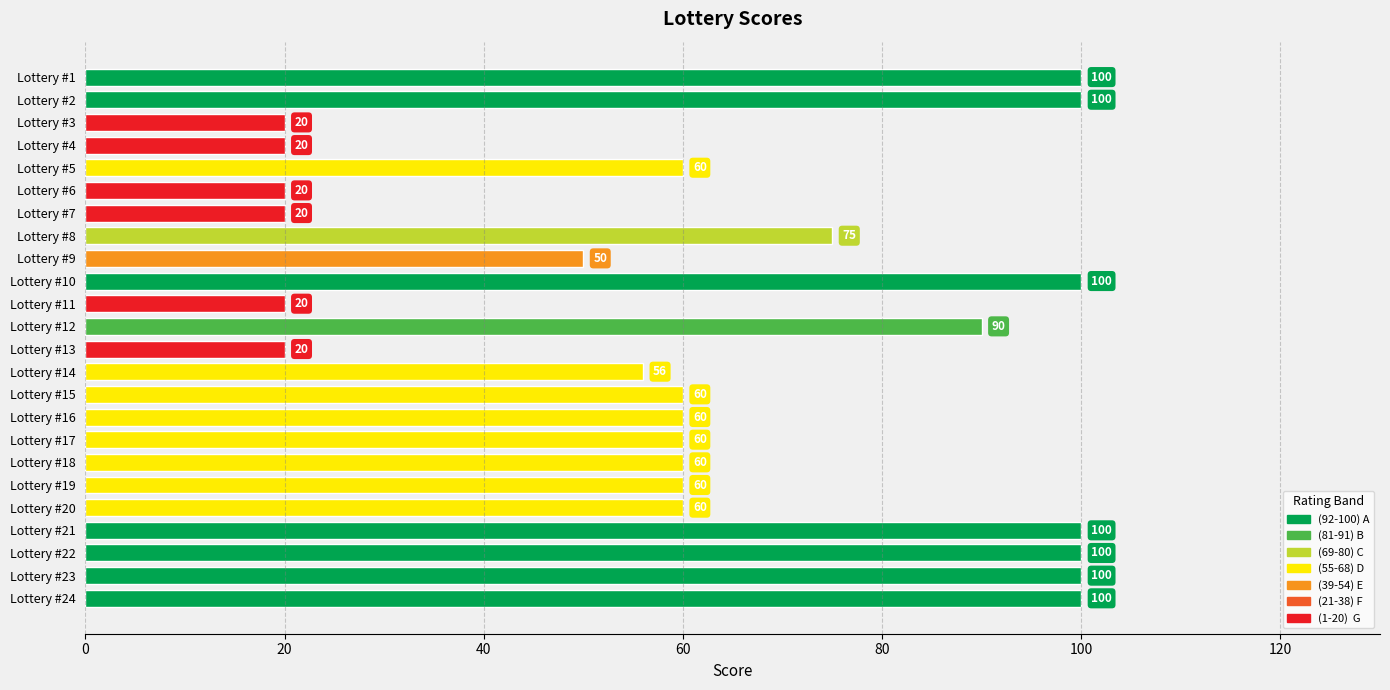

Reading top to bottom, extract all data points from this chart.

Lottery #1=100	Lottery #2=100	Lottery #3=20	Lottery #4=20	Lottery #5=60	Lottery #6=20	Lottery #7=20	Lottery #8=75	Lottery #9=50	Lottery #10=100	Lottery #11=20	Lottery #12=90	Lottery #13=20	Lottery #14=56	Lottery #15=60	Lottery #16=60	Lottery #17=60	Lottery #18=60	Lottery #19=60	Lottery #20=60	Lottery #21=100	Lottery #22=100	Lottery #23=100	Lottery #24=100